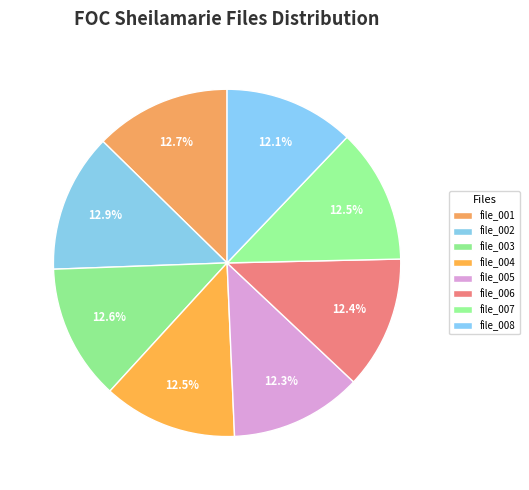

Count the number of slices in the pie.

8